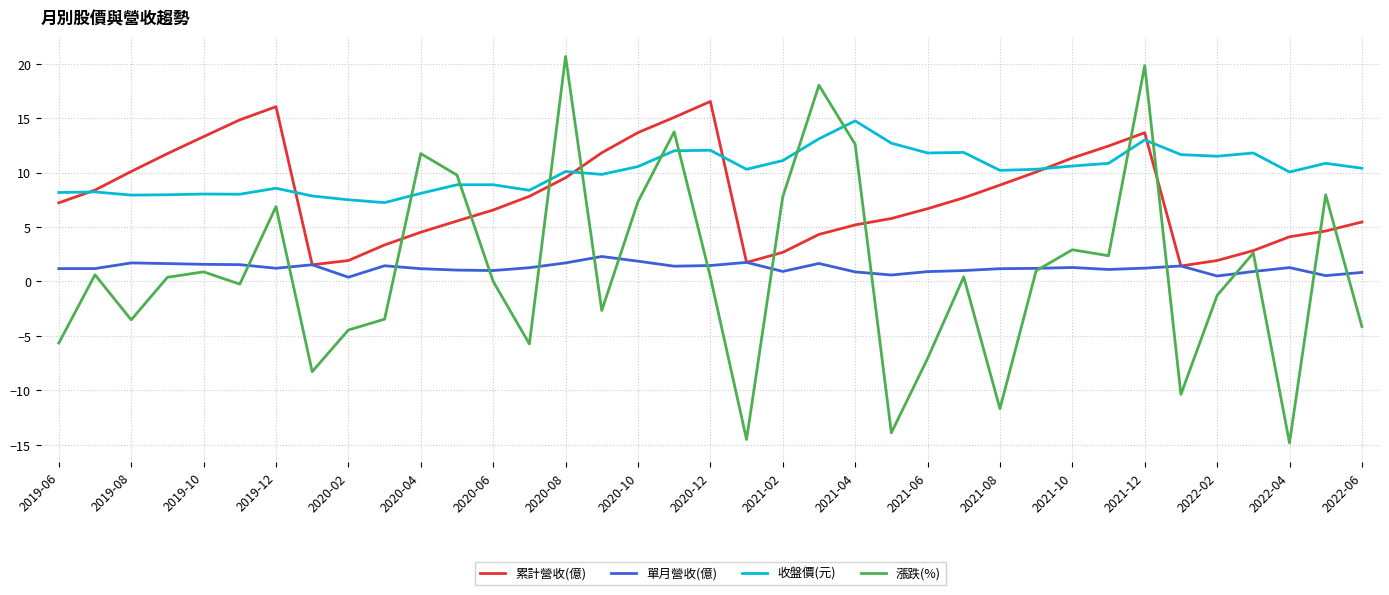

Which series has the largest total across all categories?

收盤價(元)